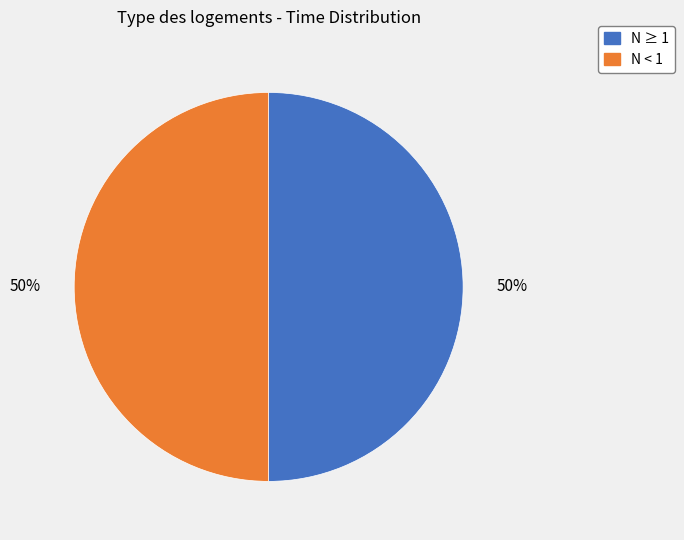

To the nearest percent, what is the average slice percentage?

50%